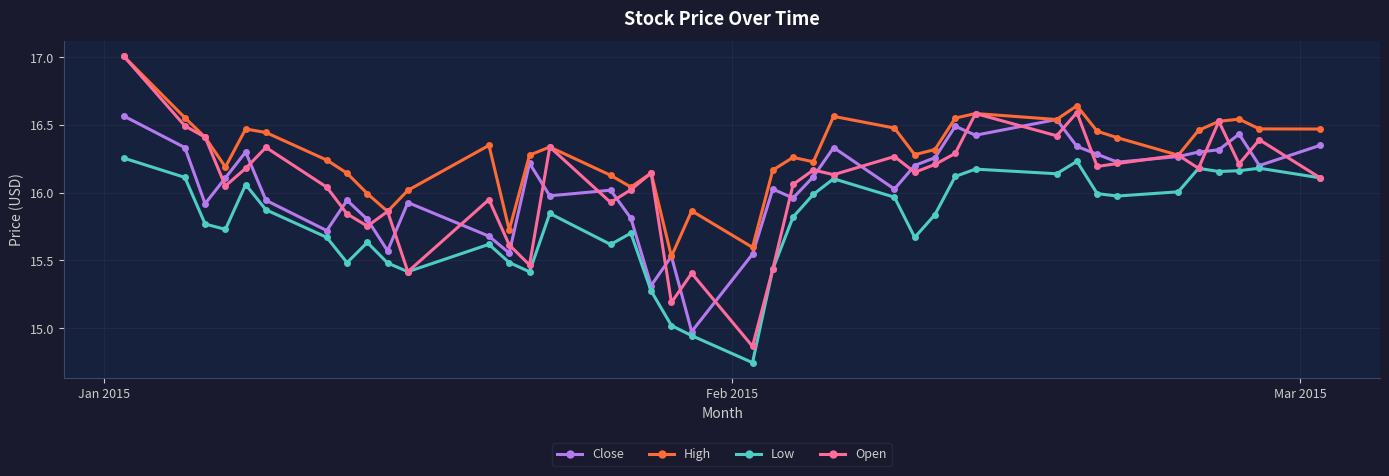

Which series has the widest spread of values?

Open